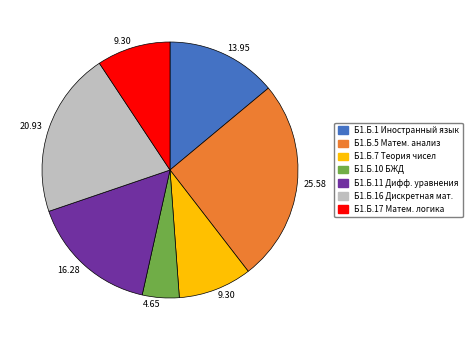

Does any single category account for the majority?

No